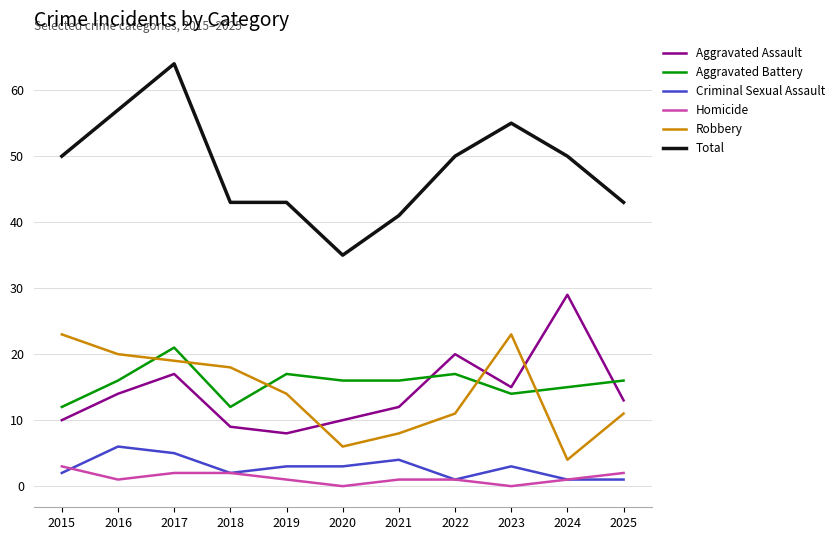

True or false: Criminal Sexual Assault and Robbery cross at least once.

False